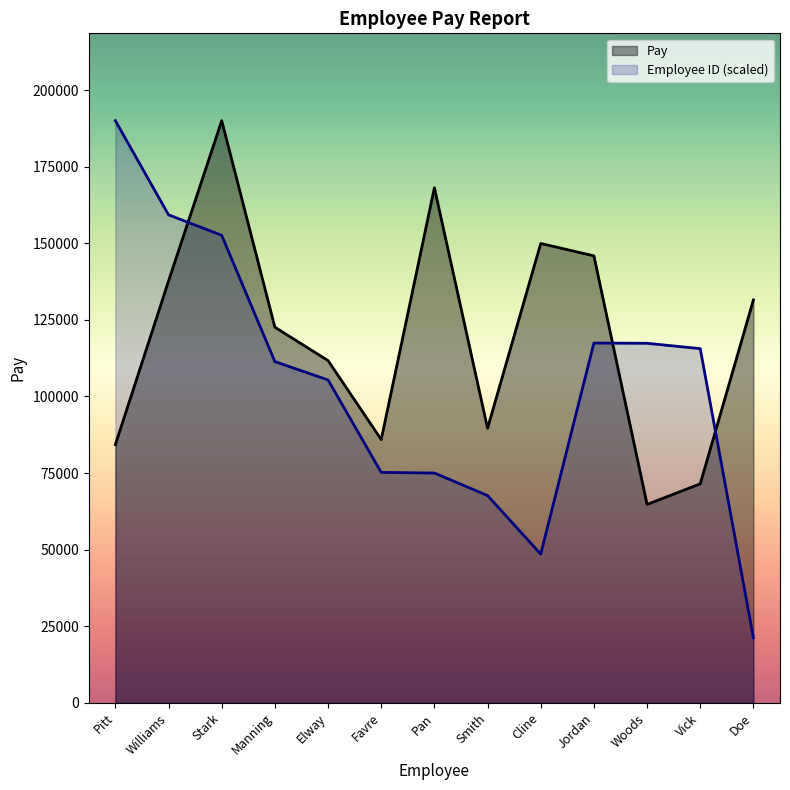

Is the value of Employee ID at Smith greater than the value of Pay at Woods?

Yes